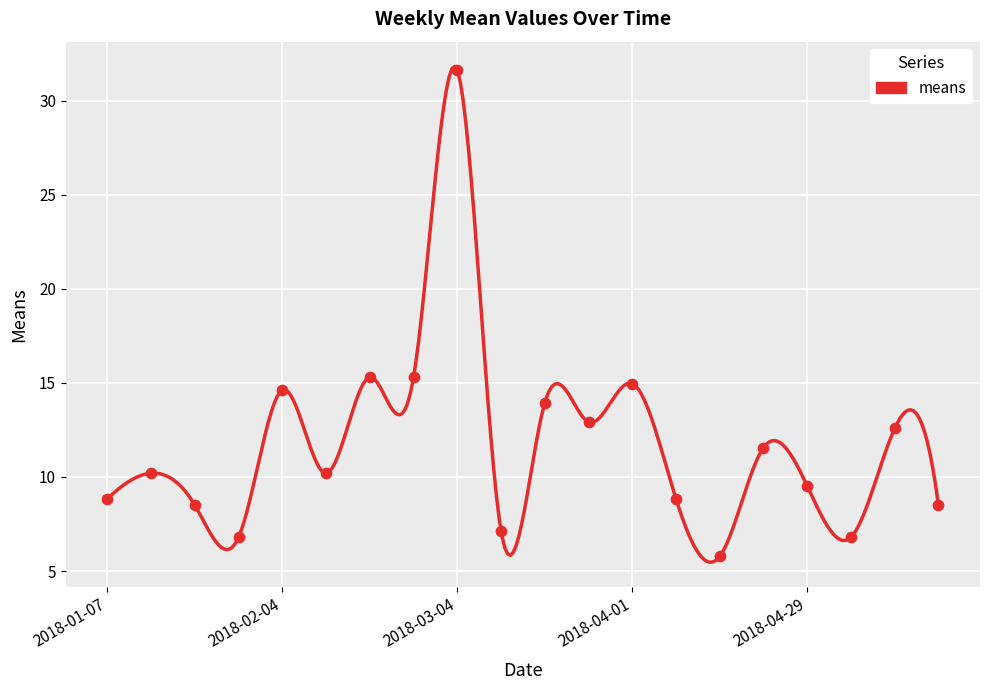

Which has a higher value, 2018-03-25 or 2018-04-22?

2018-03-25